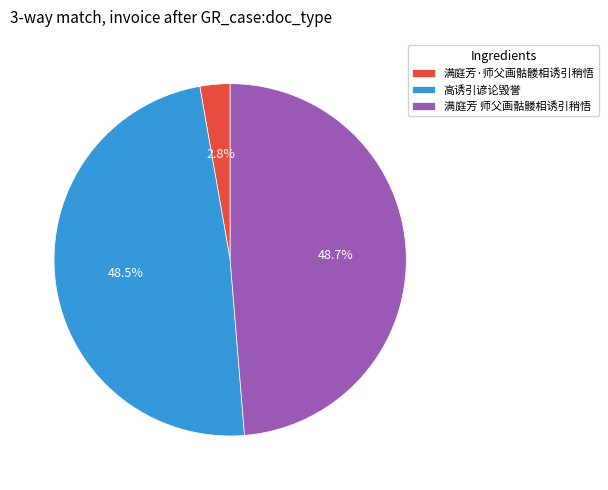

True or false: 高诱引谚论毁誉 accounts for 56% of the total.

False